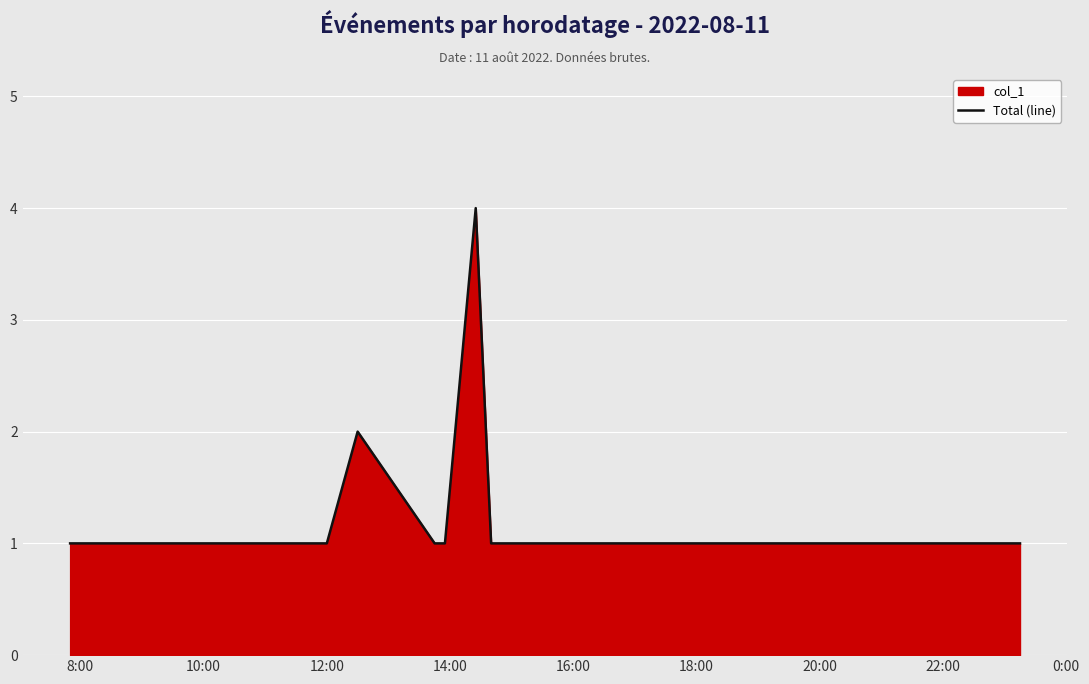

What is the difference between the maximum and minimum values?

3